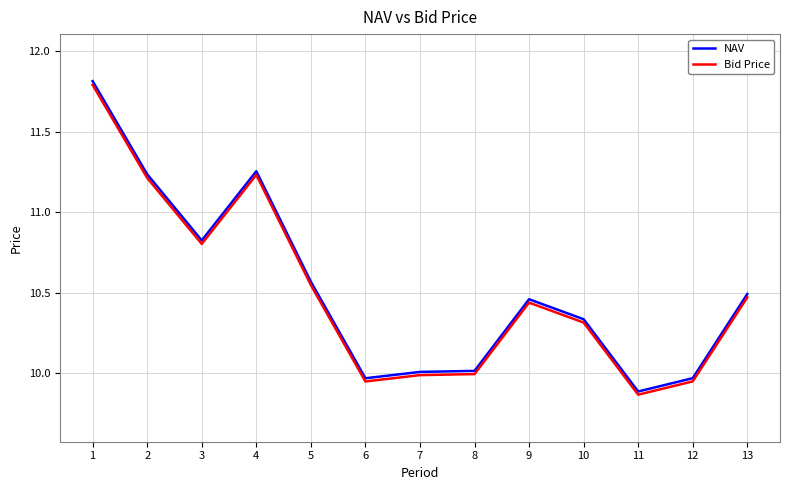

What is the total value across all series at 1?

23.6